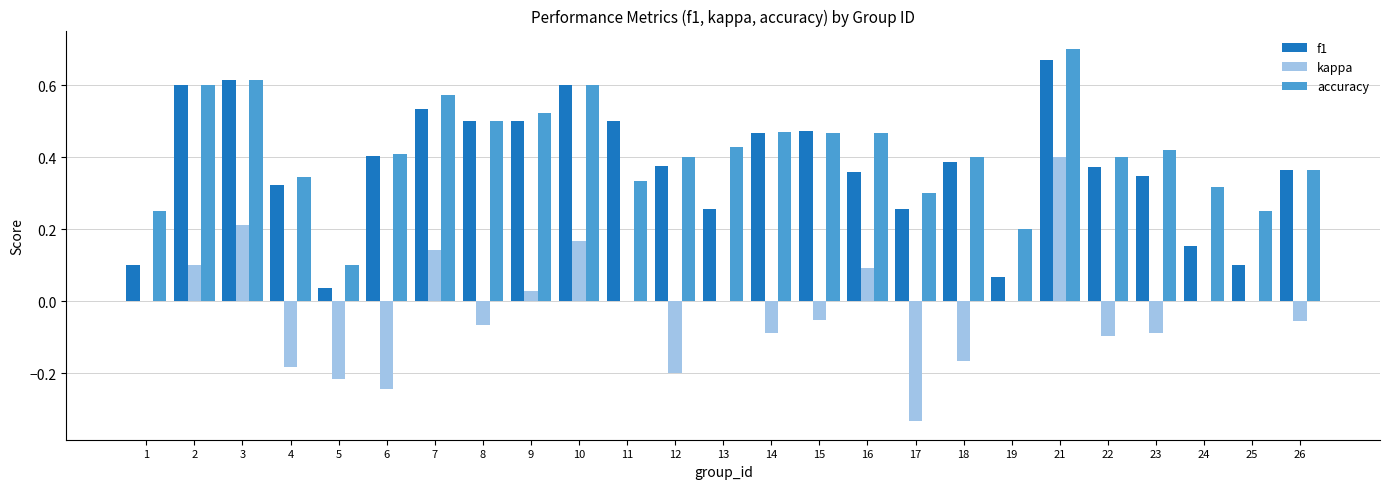

Between 8 and 10, which series saw the biggest shift?

kappa